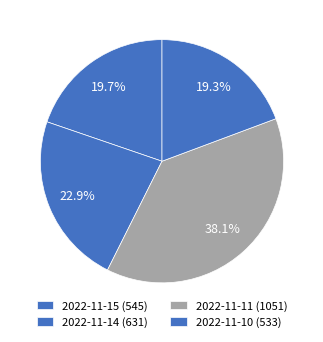

Does 2022-11-14 account for over 50% of the chart?

No